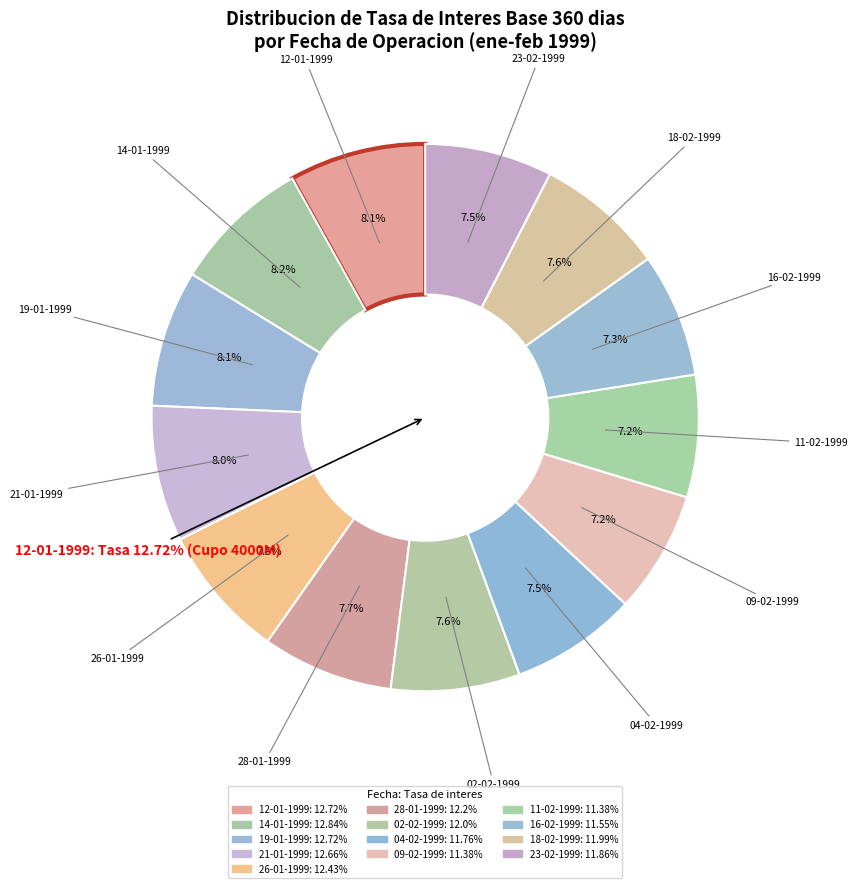

The 04-02-1999 slice represents 3% of the pie. True or false?

False